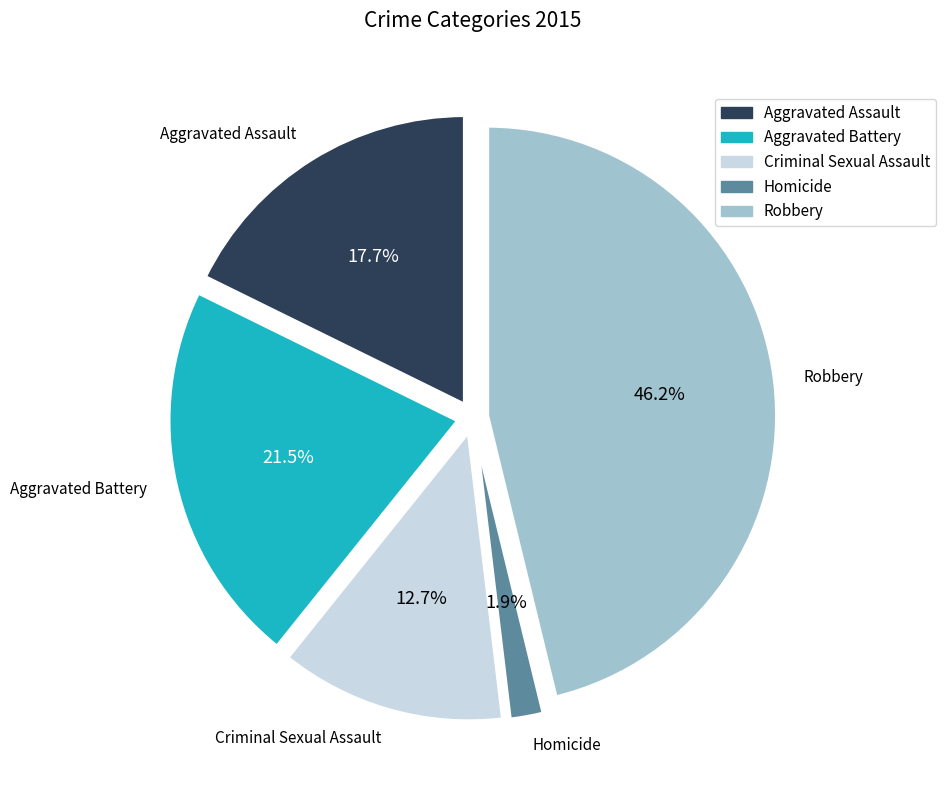

How much of the chart is everything except Homicide?

98.1%